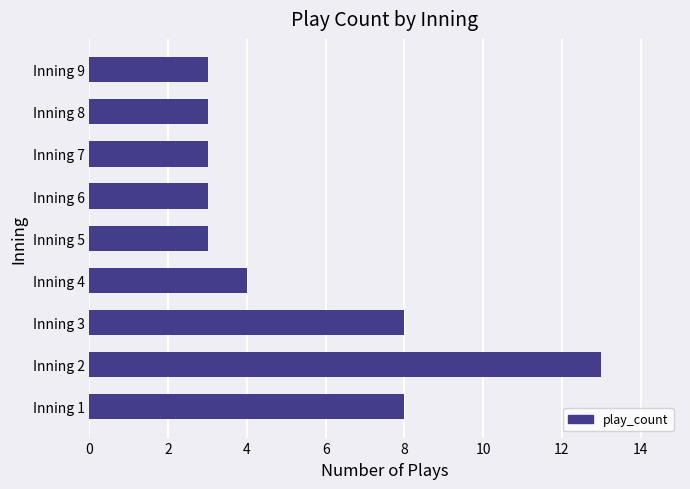

True or false: the data shows 3 at Inning 6.

True